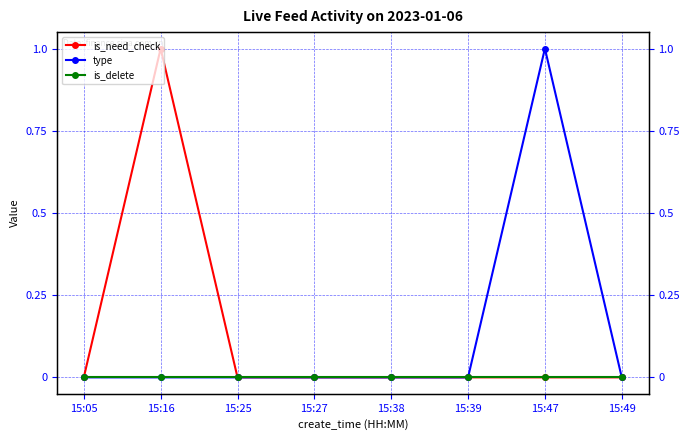

How many lines are shown in the chart?

3